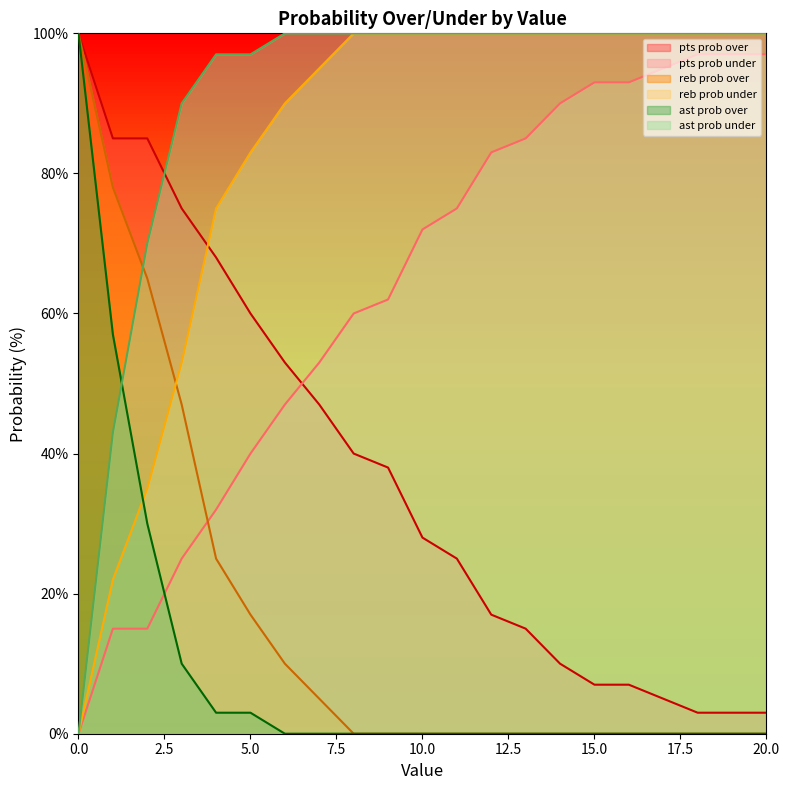

What is the total value across all series at 1?

300